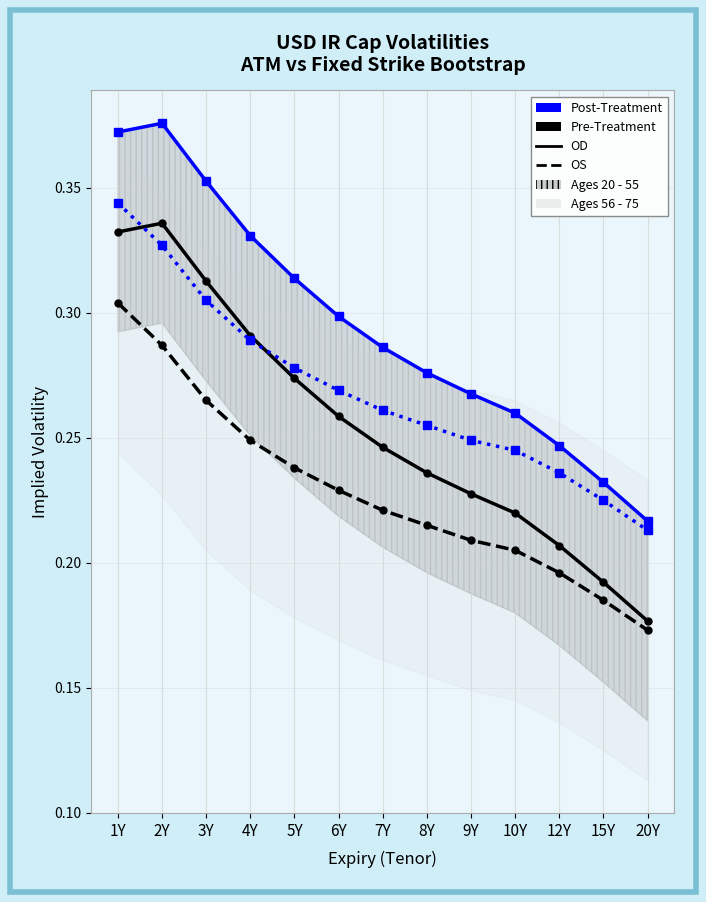

What is the total value across all series at 9Y?

1.0